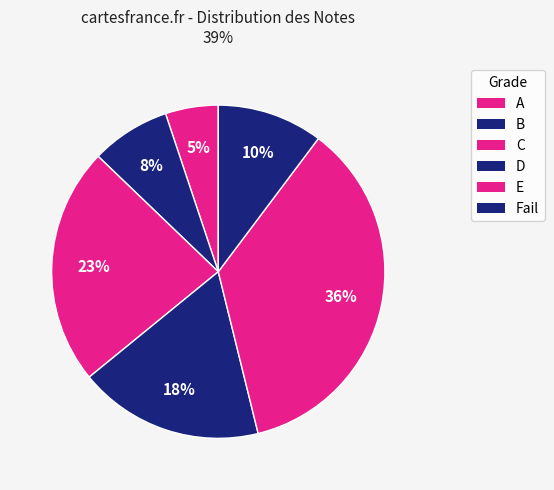

How many slices are in this pie chart?

6